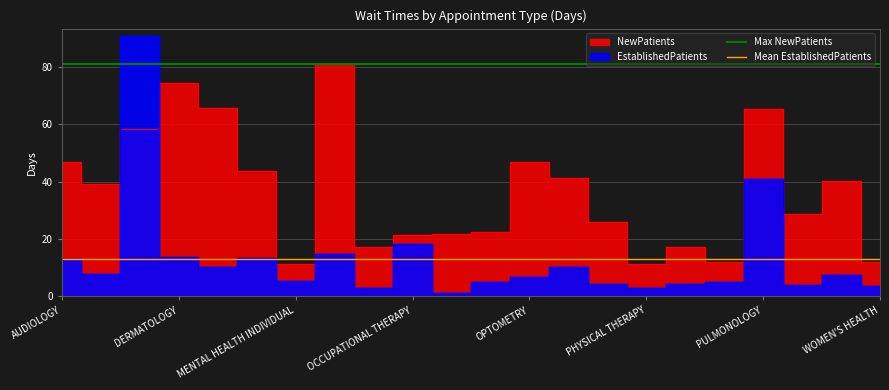

Between DERMATOLOGY and AUDIOLOGY, which is larger?

DERMATOLOGY